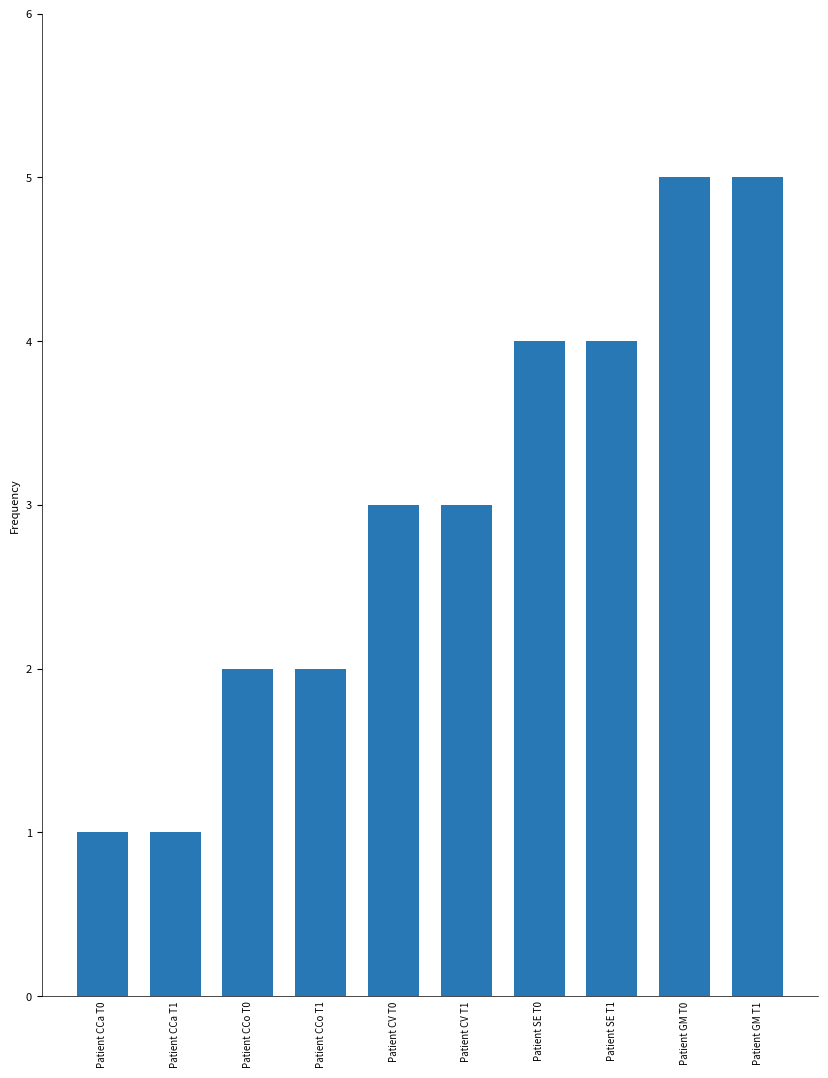

What is the value of the 10th bar from the left?

5